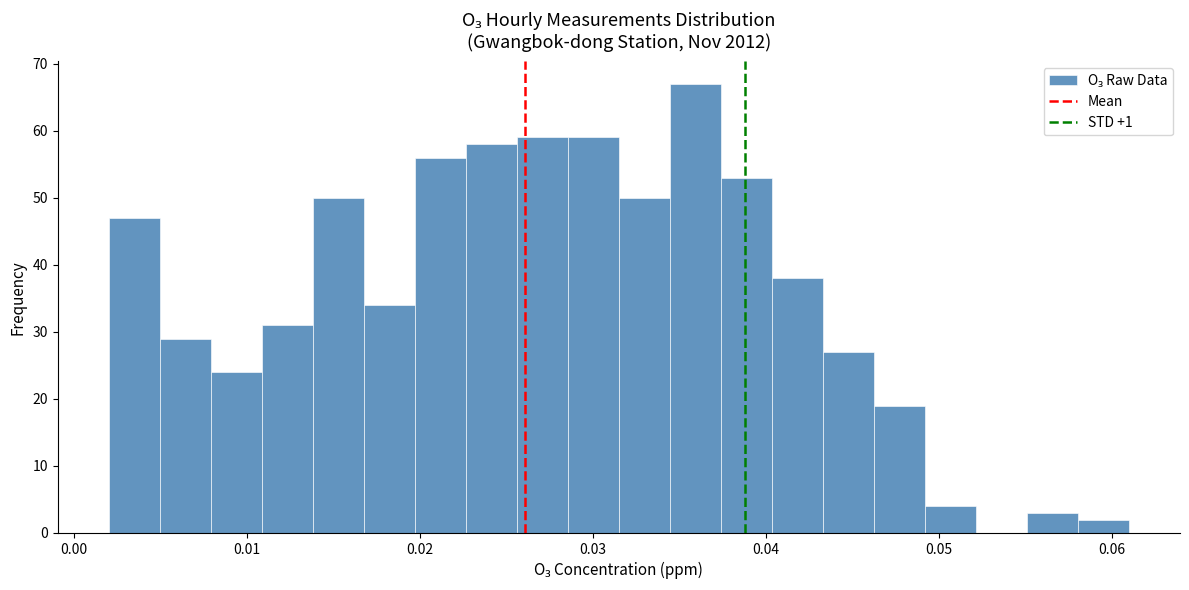

Read against the x-axis, roughly where is the centre of the tallest bar?

0.036